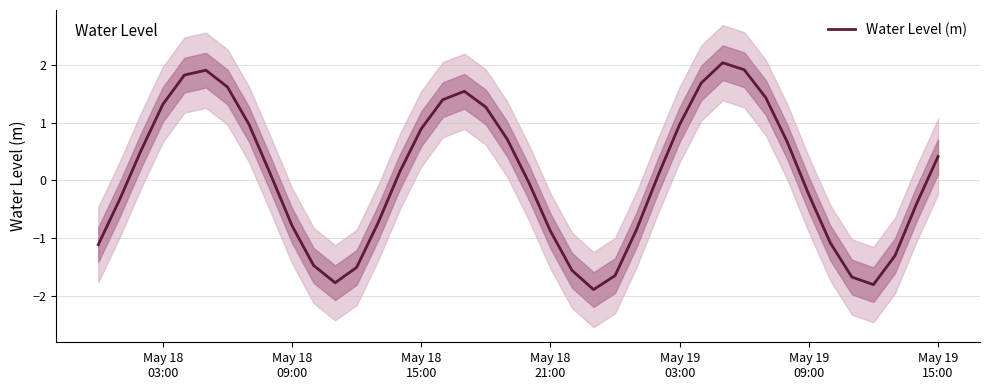

What is the highest value of the Water Level (m) series?

2.0